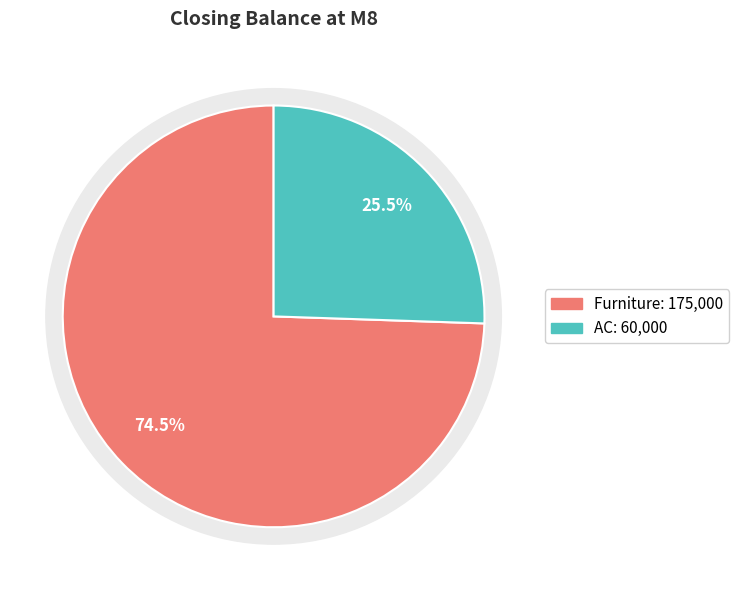

Combined, what portion of the pie is Furniture and AC?

100.0%